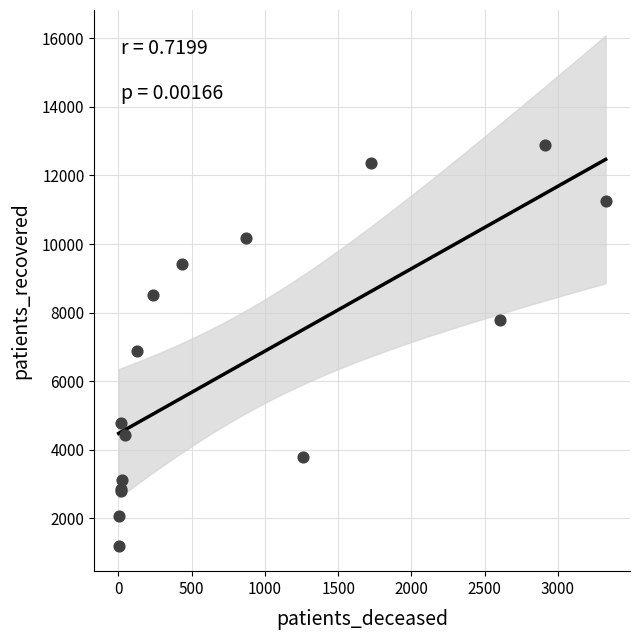

What Y value in the scatter plot is closest to 7051?

6876